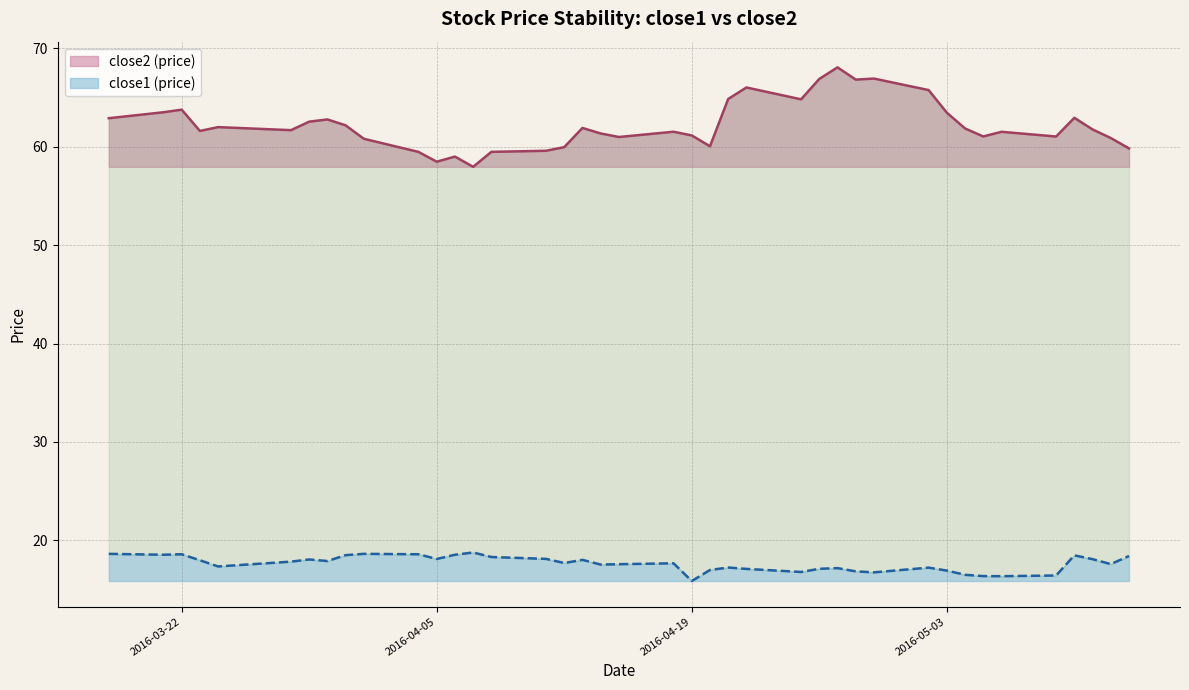

Reading left to right, transcribe all the data shown in this chart.

close2: 2016-03-18=62.9	2016-03-21=63.5	2016-03-22=63.8	2016-03-23=61.6	2016-03-24=62.0	2016-03-28=61.7	2016-03-29=62.6	2016-03-30=62.8	2016-03-31=62.2	2016-04-01=60.8	2016-04-04=59.5	2016-04-05=58.5	2016-04-06=59.0	2016-04-07=58.0	2016-04-08=59.5	2016-04-11=59.6	2016-04-12=60.0	2016-04-13=61.9	2016-04-14=61.4	2016-04-15=61.0	2016-04-18=61.5	2016-04-19=61.2	2016-04-20=60.1	2016-04-21=64.9	2016-04-22=66.0	2016-04-25=64.8	2016-04-26=66.9	2016-04-27=68.1	2016-04-28=66.8	2016-04-29=66.9	2016-05-02=65.8	2016-05-03=63.5	2016-05-04=61.9	2016-05-05=61.0	2016-05-06=61.5	2016-05-09=61.0	2016-05-10=62.9	2016-05-11=61.8	2016-05-12=60.9	2016-05-13=59.8
close1: 2016-03-18=18.6	2016-03-21=18.5	2016-03-22=18.6	2016-03-23=18.0	2016-03-24=17.3	2016-03-28=17.8	2016-03-29=18.1	2016-03-30=17.9	2016-03-31=18.5	2016-04-01=18.6	2016-04-04=18.6	2016-04-05=18.1	2016-04-06=18.5	2016-04-07=18.8	2016-04-08=18.3	2016-04-11=18.1	2016-04-12=17.7	2016-04-13=18.0	2016-04-14=17.5	2016-04-15=17.6	2016-04-18=17.7	2016-04-19=15.9	2016-04-20=17.0	2016-04-21=17.2	2016-04-22=17.1	2016-04-25=16.8	2016-04-26=17.1	2016-04-27=17.2	2016-04-28=16.8	2016-04-29=16.7	2016-05-02=17.2	2016-05-03=16.9	2016-05-04=16.5	2016-05-05=16.4	2016-05-06=16.4	2016-05-09=16.4	2016-05-10=18.5	2016-05-11=18.1	2016-05-12=17.6	2016-05-13=18.4